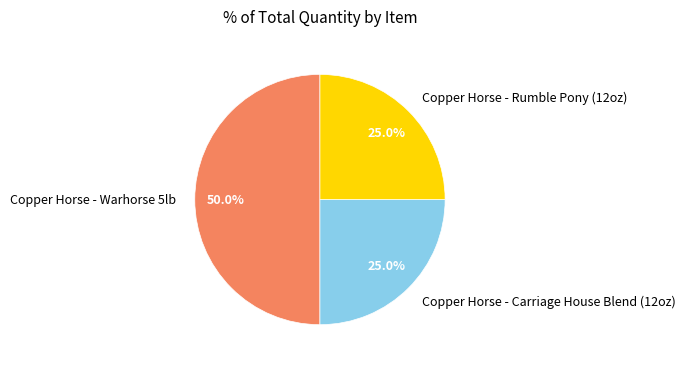

What percentage is the Copper Horse - Warhorse 5lb slice, to the nearest percent?

50%